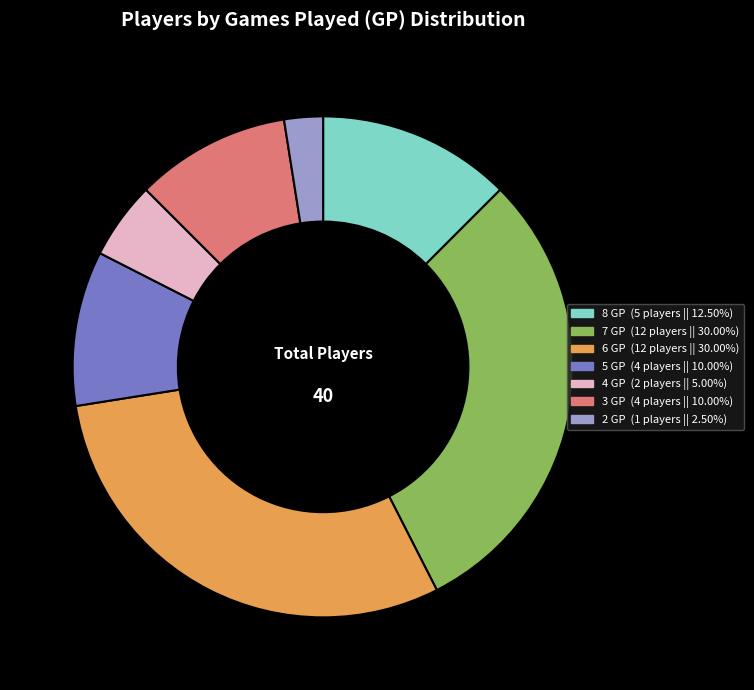

Is there a majority slice in this chart?

No